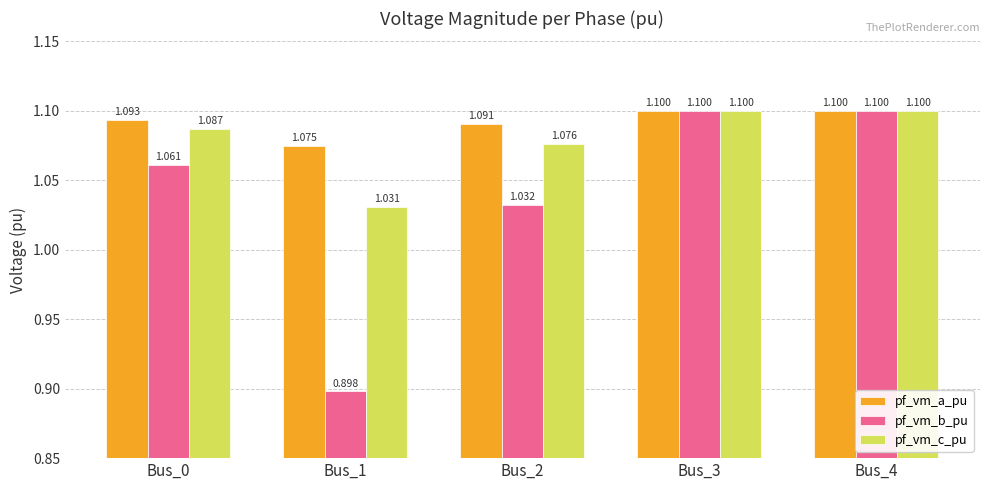

What are all the series names shown in the legend?

pf_vm_a_pu, pf_vm_b_pu, pf_vm_c_pu